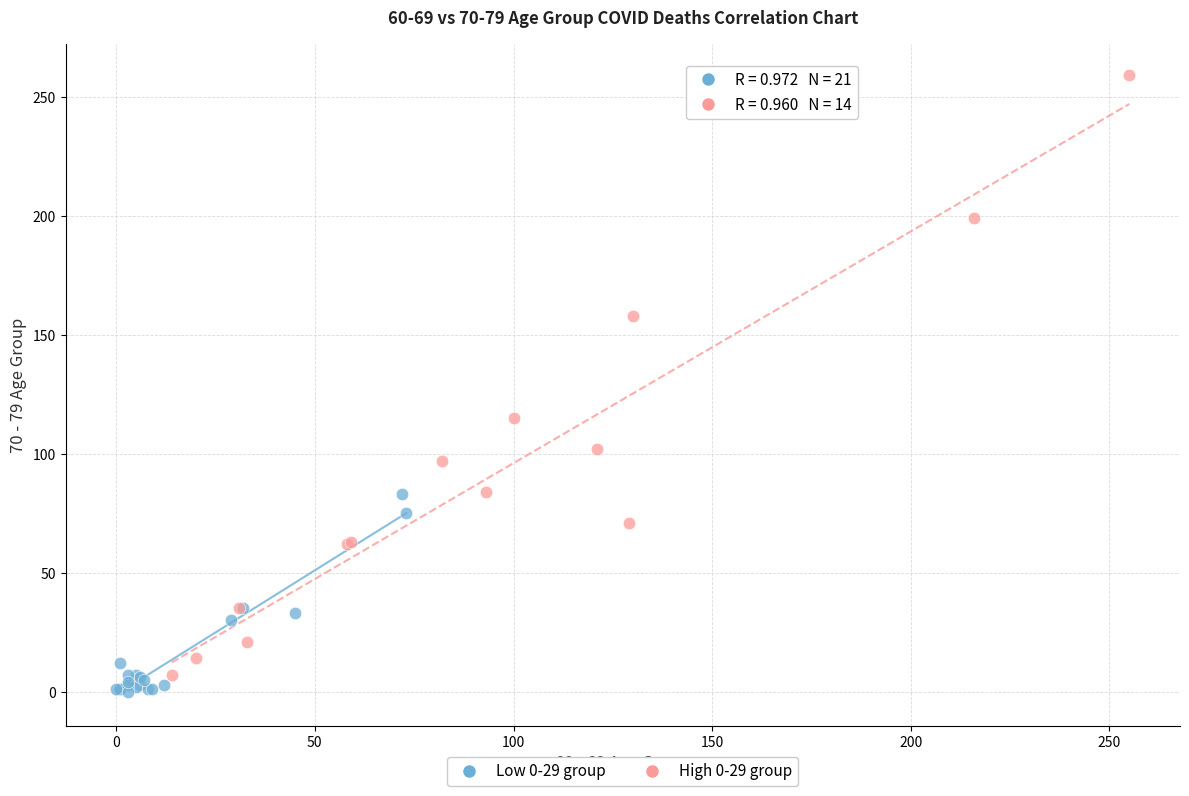

Which series has the largest Y range (max minus min)?

High 0-29 group